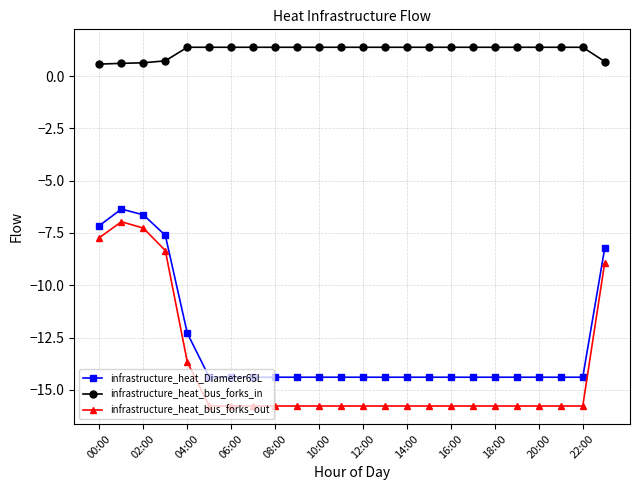

Count the infrastructure_heat_bus_forks_in values in the range 1 to 2.

19